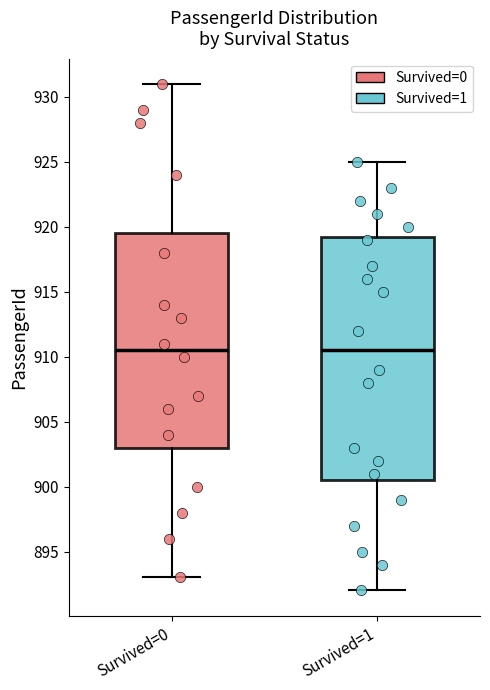

Reading left to right, read every box against the y-axis: the position of its median line, the range the box covers, and the ends of its whiskers. The values are not printed on the chart, so give them approximately, as read against the axis.

Survived=0: median 910.5, box 903.0 to 919.5, whiskers 893.0 to 931.0
Survived=1: median 910.5, box 900.5 to 919.5, whiskers 892.0 to 925.0